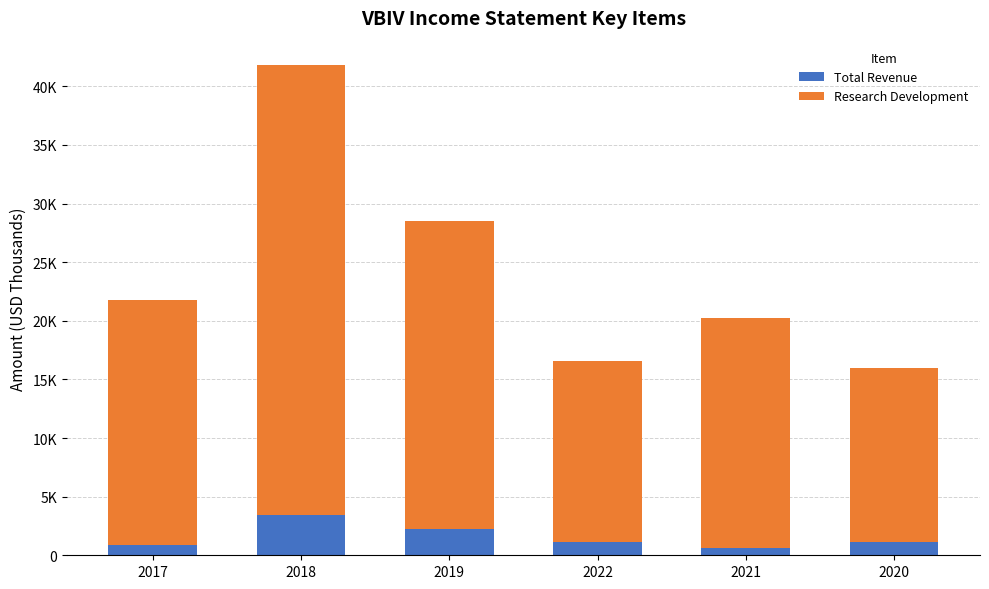

Are the bars grouped side by side (vs. stacked)?

No